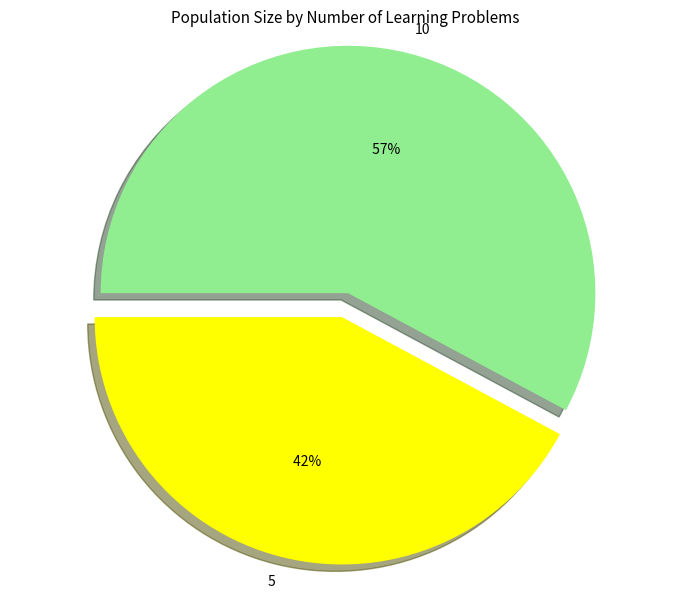

How many segments does this pie chart have?

2